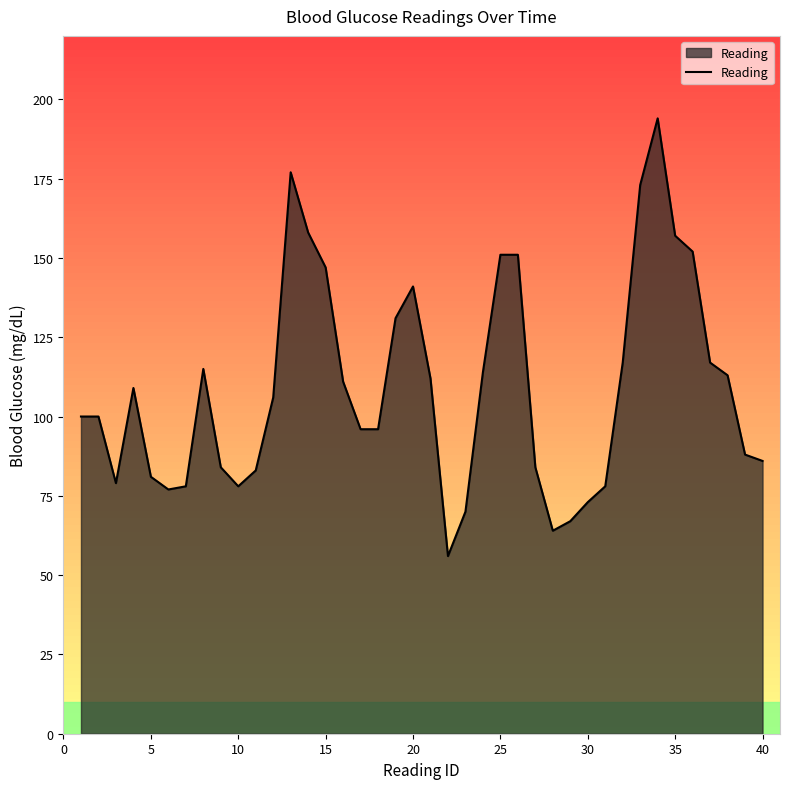

What is the minimum value shown in the chart?

56